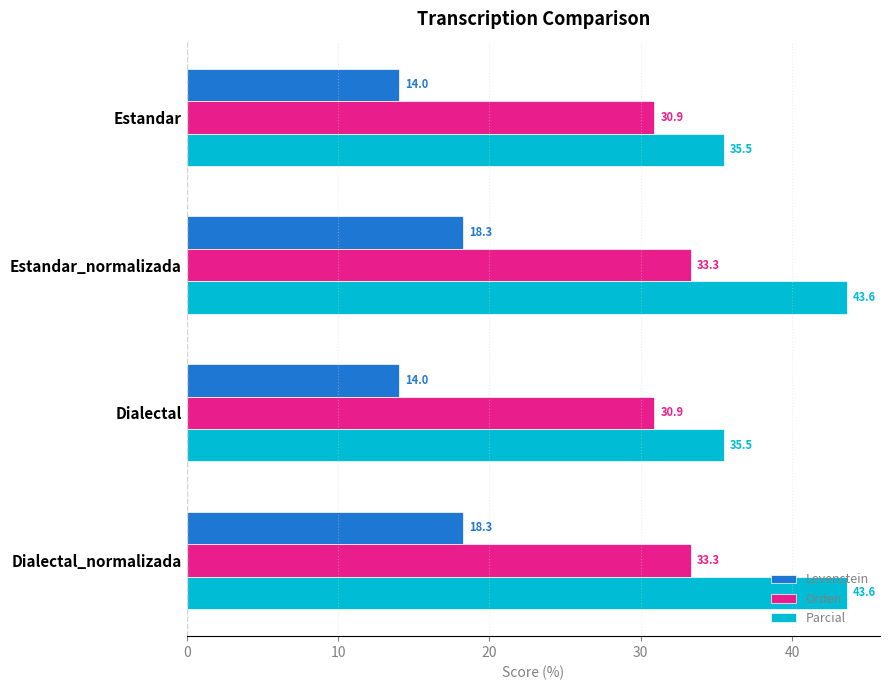

Between Estandar and Dialectal_normalizada, which series saw the biggest shift?

Parcial